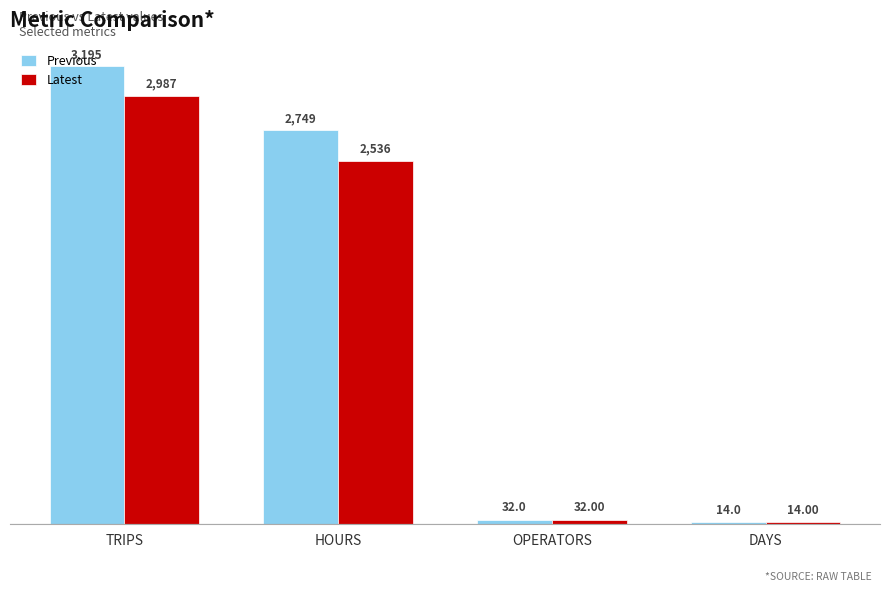

At which label does Latest reach its peak?

TRIPS